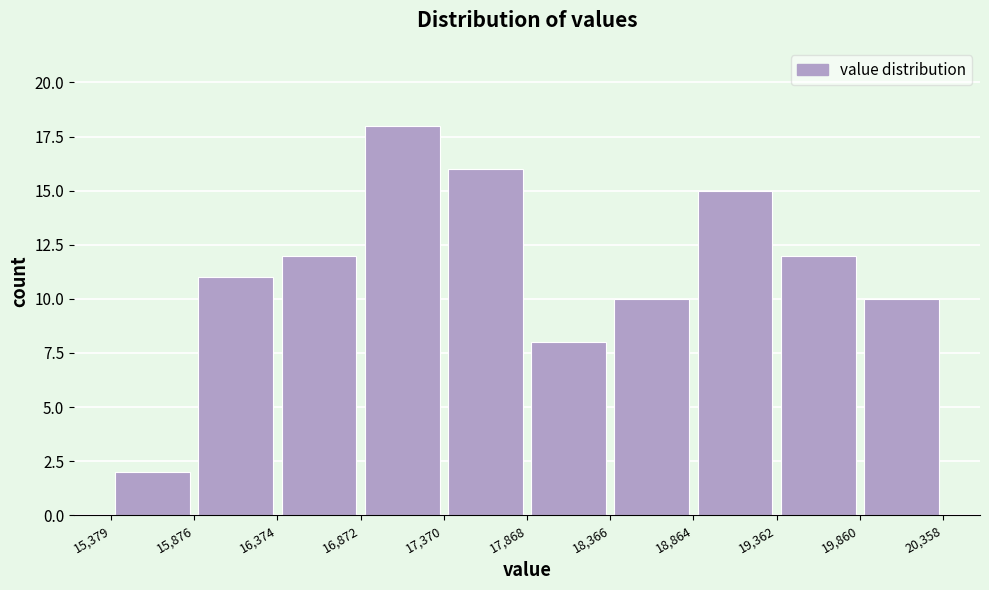

What is the height of the bar covering 16,374 to 16,872 on the x-axis? The values are not printed on the chart, so give them approximately, as read against the axis.

12